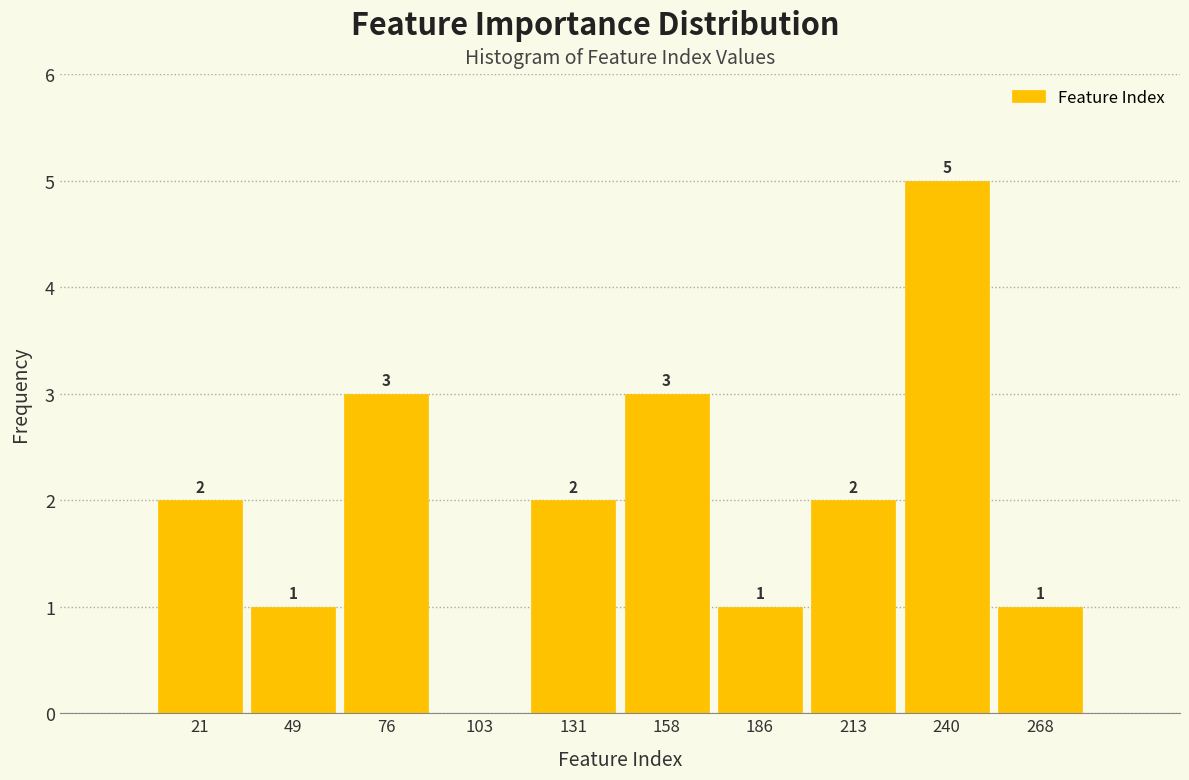

Which range on the x-axis has the tallest bar?

225 to 255